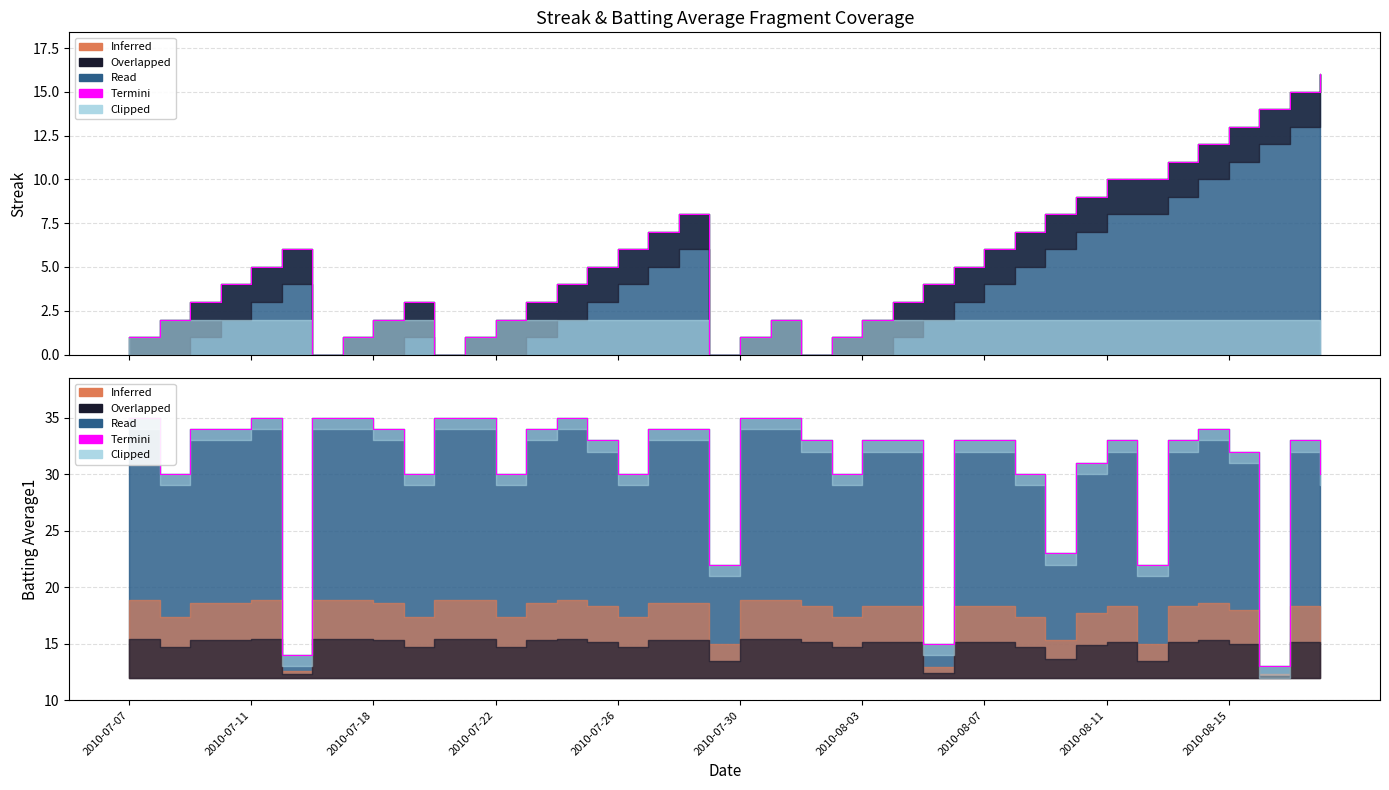

Reading left to right, extract all data points from this chart.

Streak: 1.0	2.0	3.0	4.0	5.0	6.0	0.0	1.0	2.0	3.0	0.0	1.0	2.0	3.0	4.0	5.0	6.0	7.0	8.0	0.0	1.0	2.0	0.0	1.0	2.0	3.0	4.0	5.0	6.0	7.0	8.0	9.0	10.0	10.0	11.0	12.0	13.0	14.0	15.0	16.0
Batting Average1: 35.0	30.0	34.0	34.0	35.0	14.0	35.0	35.0	34.0	30.0	35.0	35.0	30.0	34.0	35.0	33.0	30.0	34.0	34.0	22.0	35.0	35.0	33.0	30.0	33.0	33.0	15.0	33.0	33.0	30.0	23.0	31.0	33.0	22.0	33.0	34.0	32.0	13.0	33.0	30.0